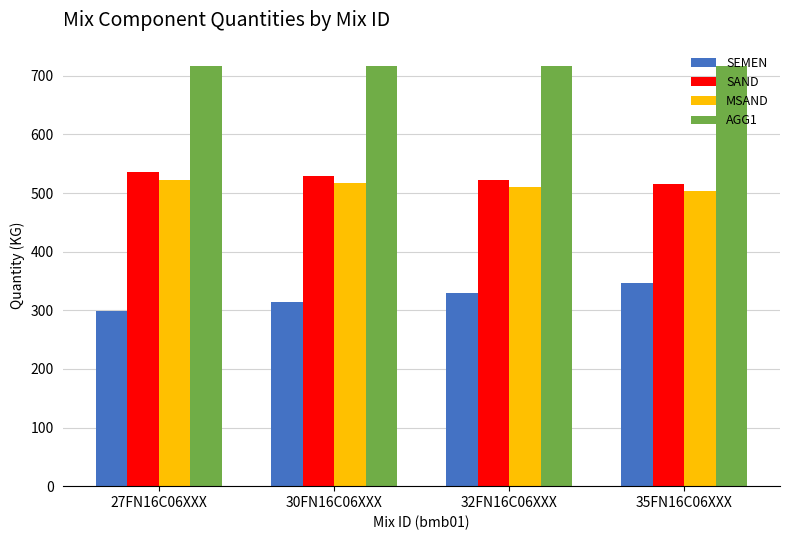

The value of SEMEN at 32FN16C06XXX is 330. True or false?

True